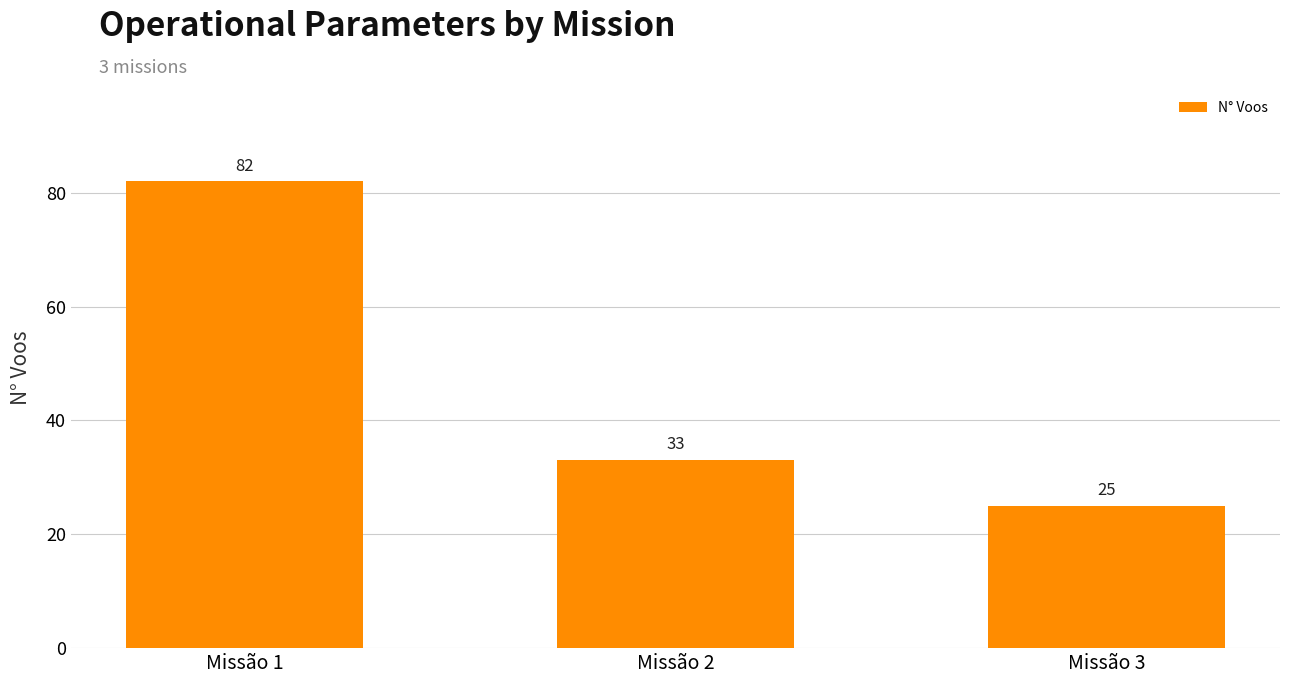

How many values are between 25 and 82?

3